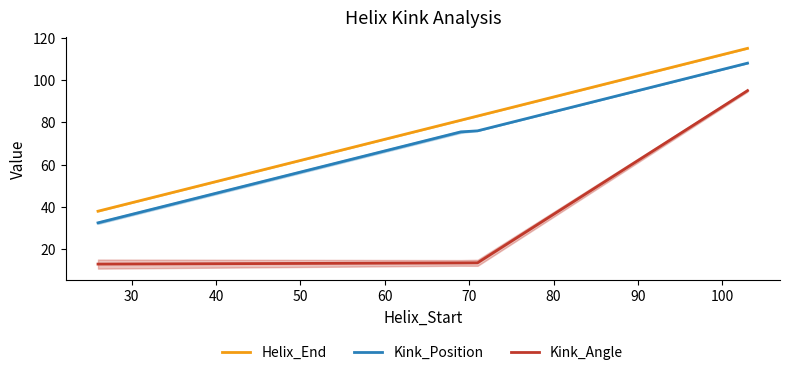

At how many categories does at least one series exceed 85?

1